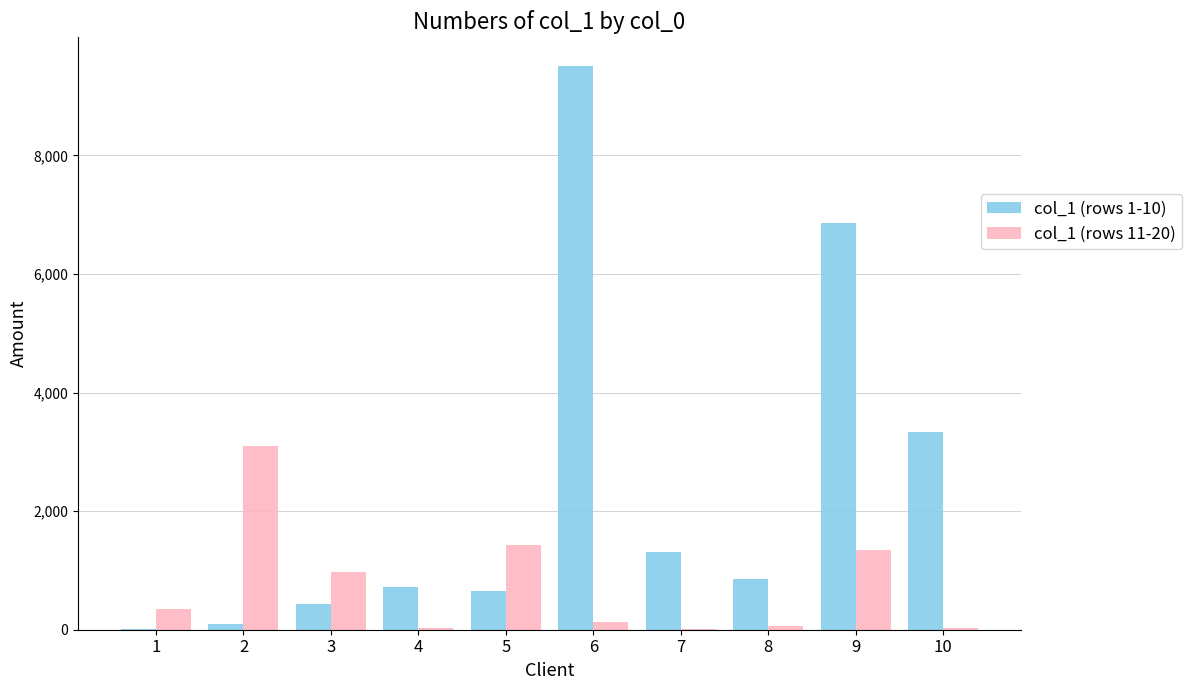

The col_1 (rows 1-10) series shows 863 at 8. True or false?

True